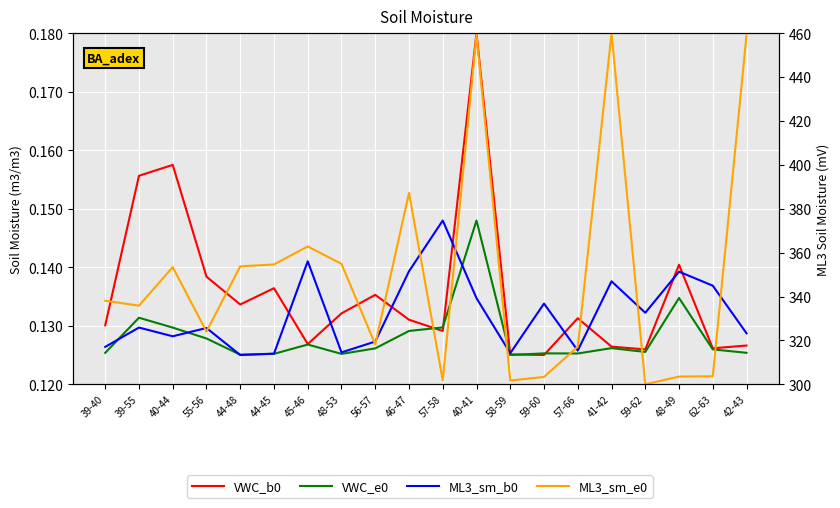

The value of ML3_sm_e0 at 44-45 is 354.6. True or false?

True